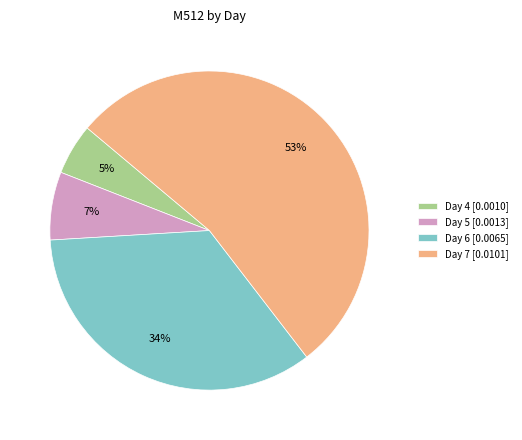

Is the sum of Day 6 [0.0065] and Day 4 [0.0010] greater than half?

No